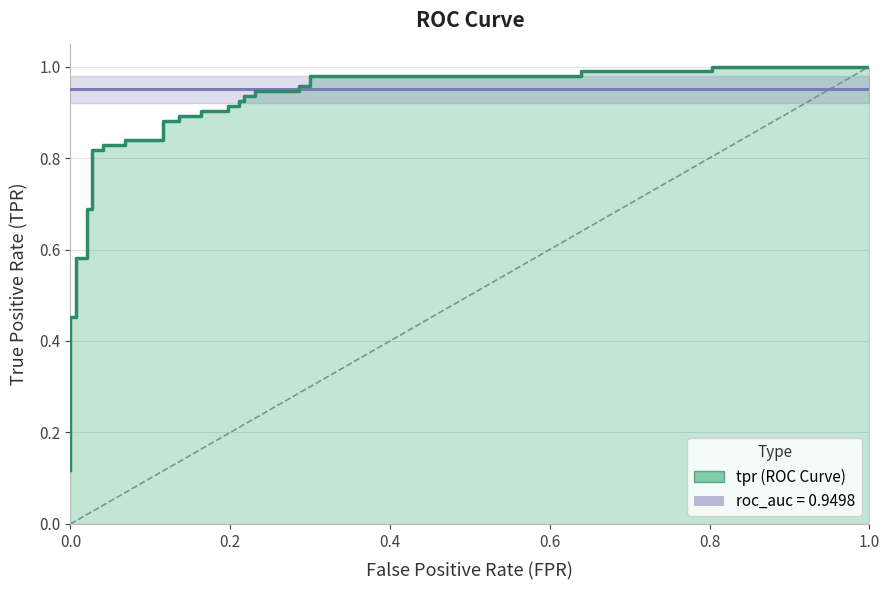

What is the approximate value of roc_auc at 0.6?

0.9